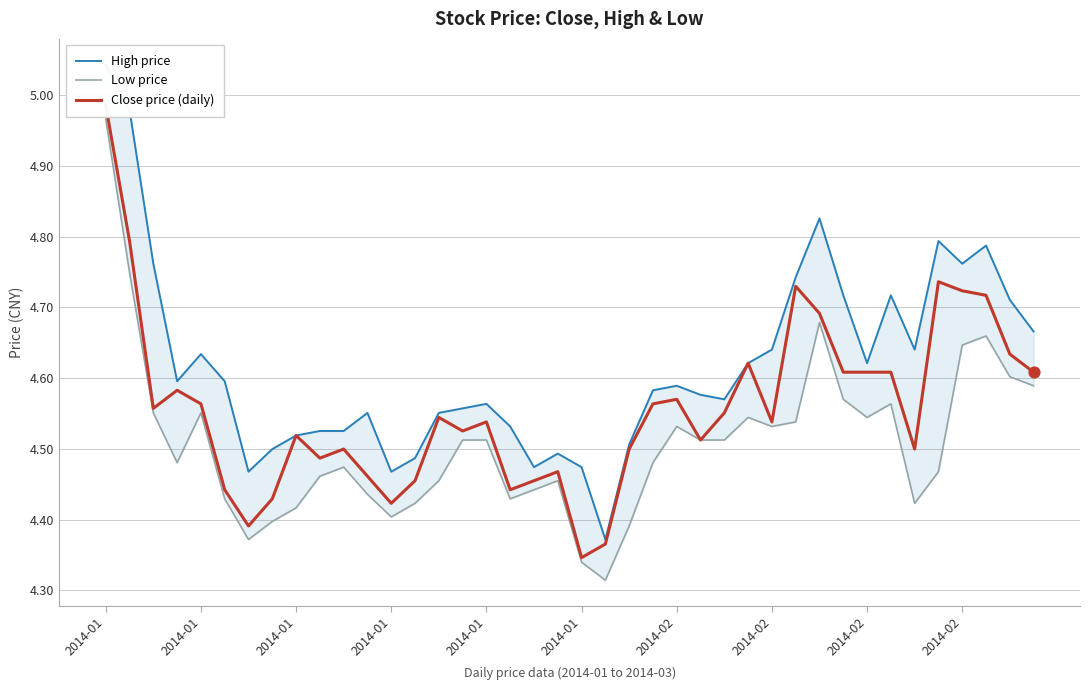

Which series reaches the minimum Y coordinate?

Low price